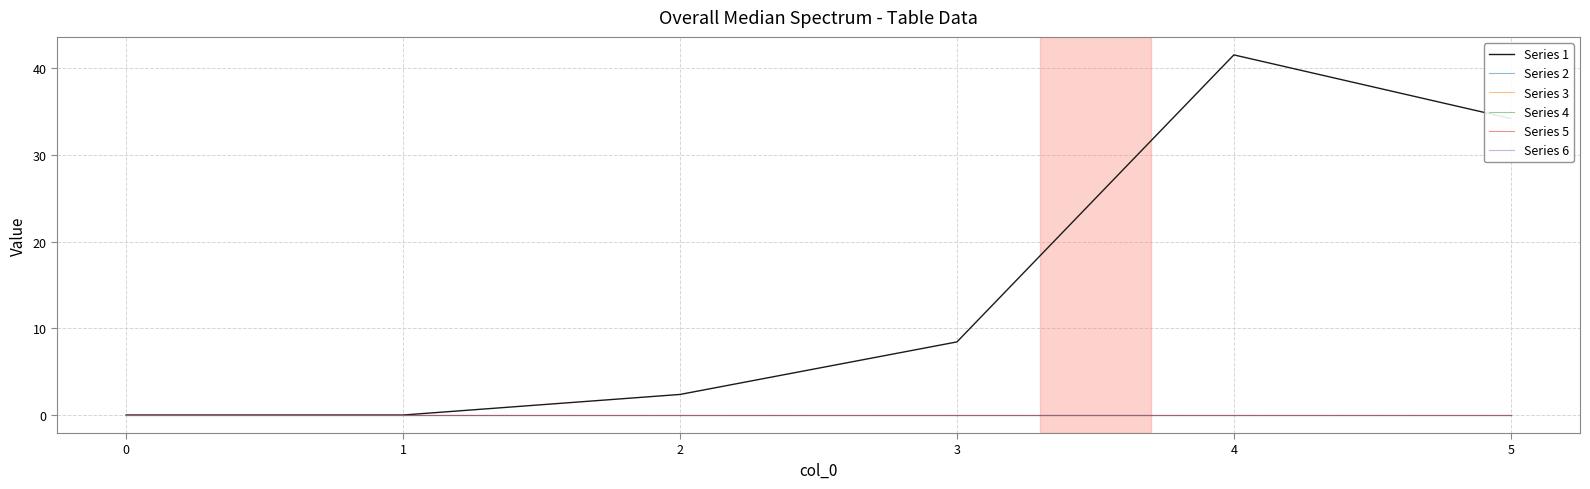

Does the chart display data point markers on the line(s)?

No